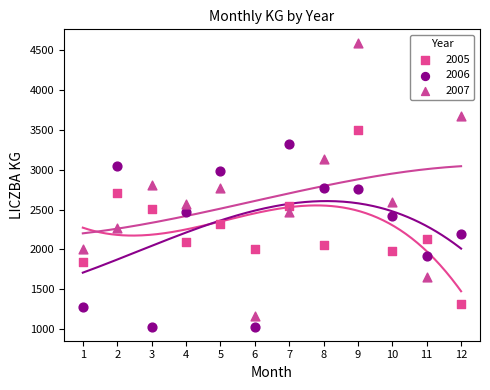

Which series contains the highest Y value?

2007